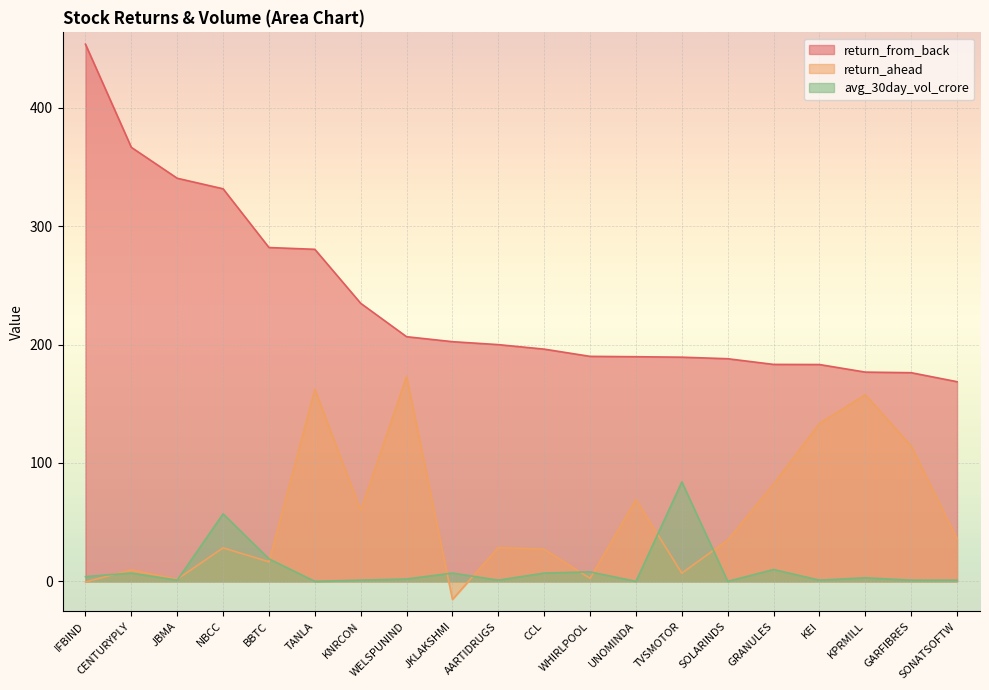

Where is the first local minimum for return_ahead?

JBMA